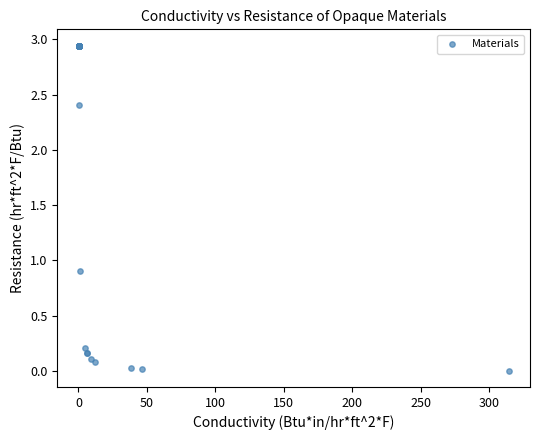

What Y value in the scatter plot is closest to 1?

0.9